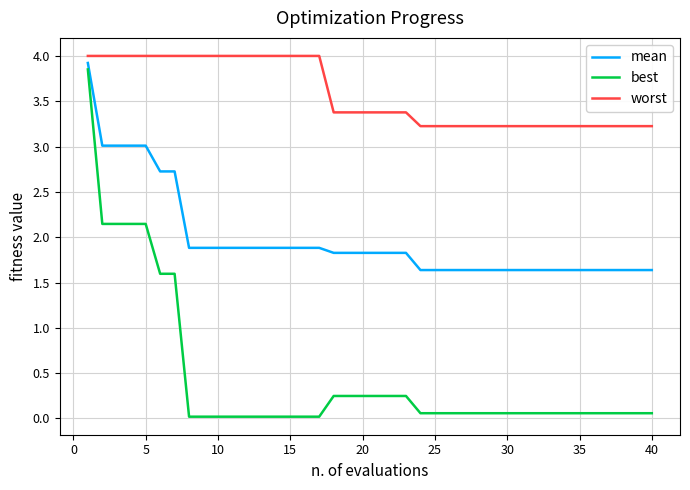

Which series has the largest range (max minus min)?

best